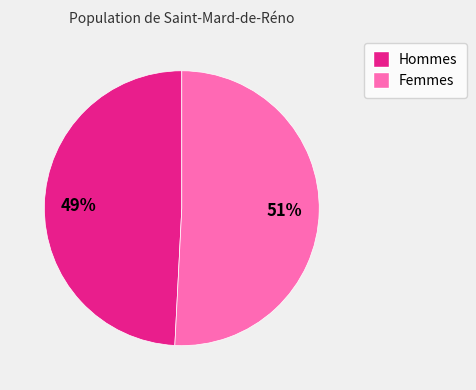

To the nearest percent, what is the average slice percentage?

50%